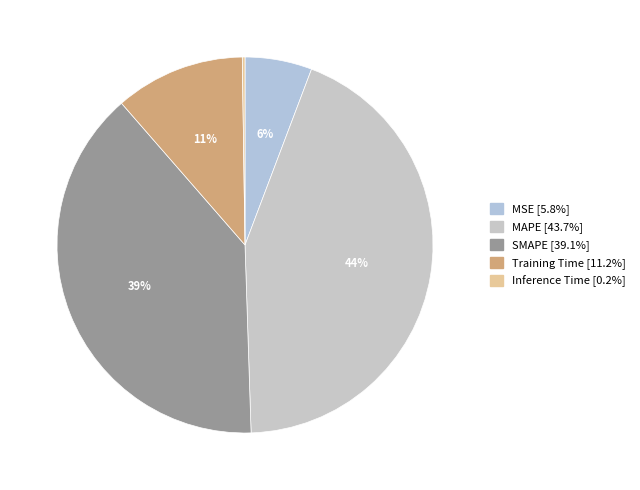

What portion of the pie excludes Training Time?

88.8%